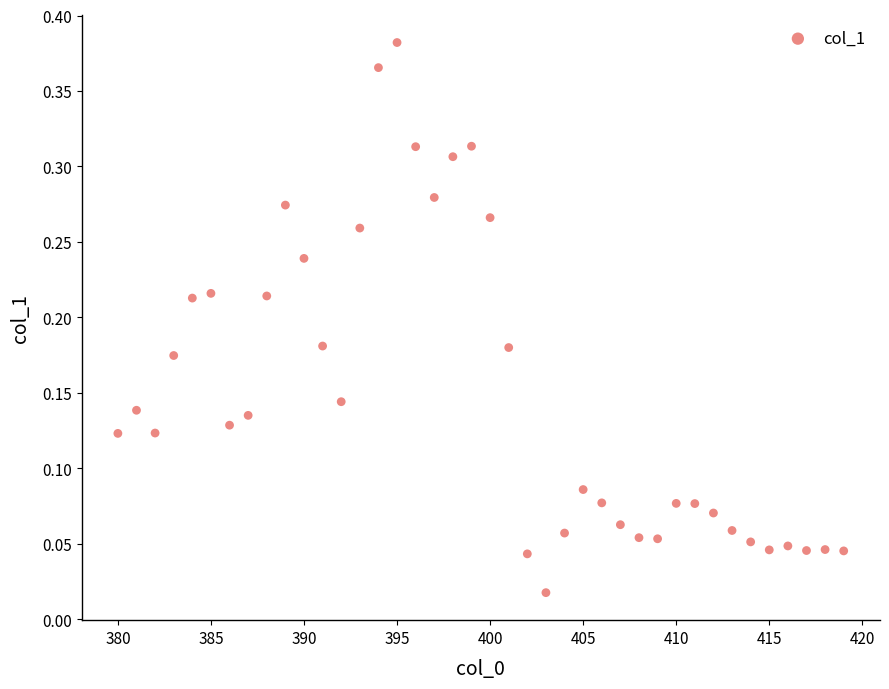

What is the range of X values (max minus min)?

39.0